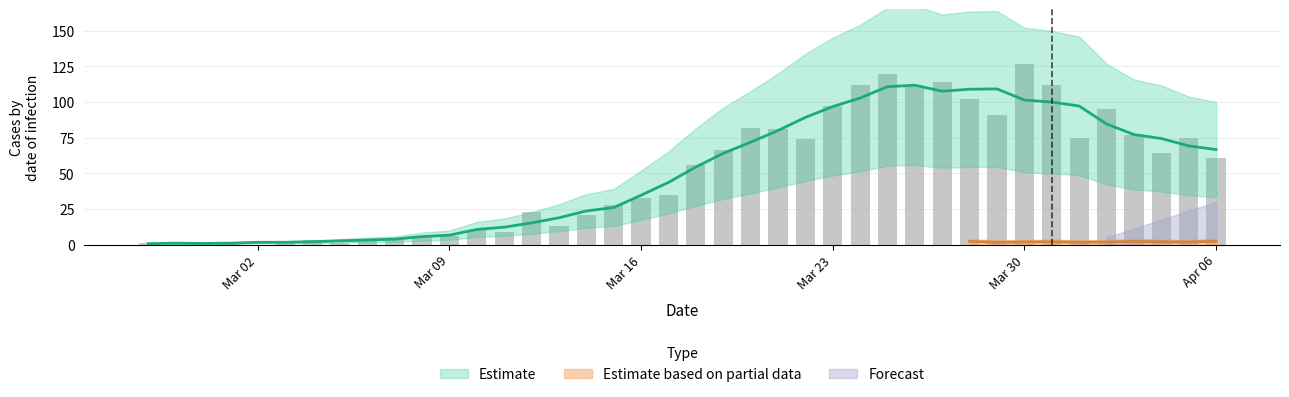

How many data points are above 56?

19